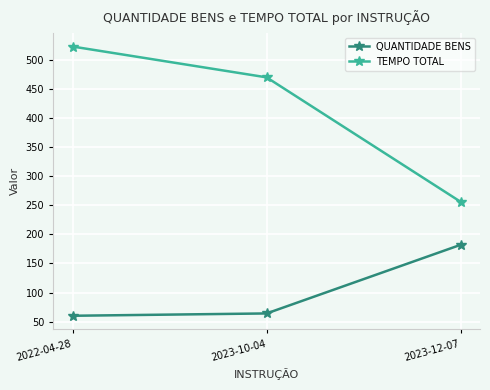

The value of TEMPO TOTAL at 2022-04-28 is 713. True or false?

False